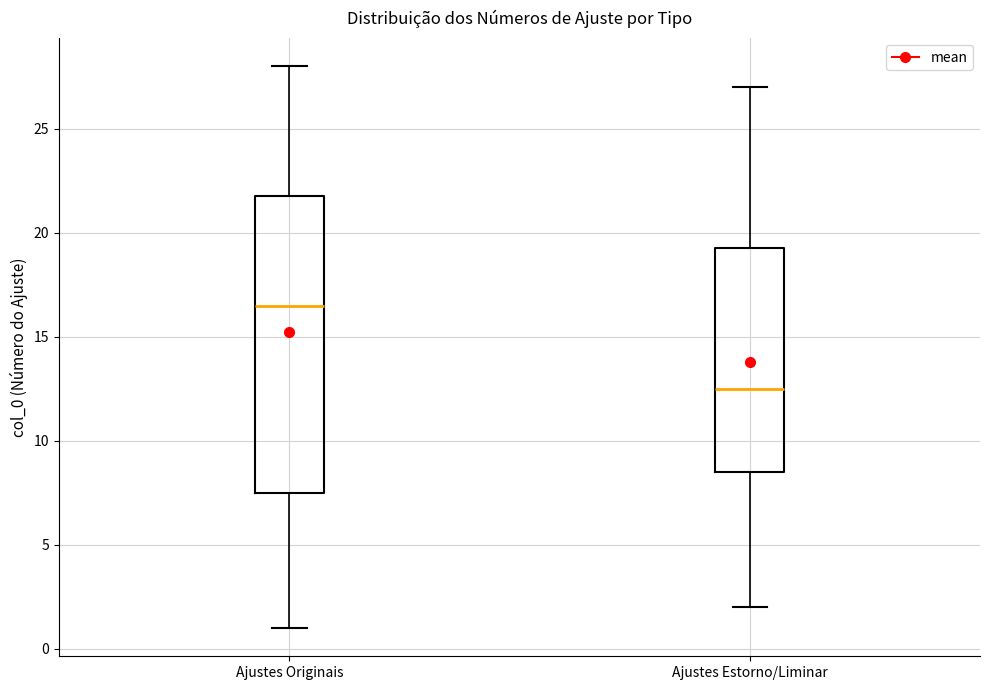

Which box is the tallest, from its lower edge to its upper edge?

Ajustes Originais